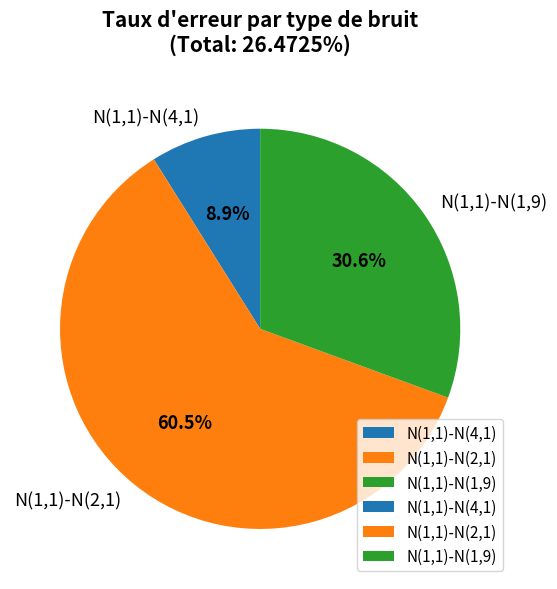

Which slice represents more than half of the pie?

N(1,1)-N(2,1)